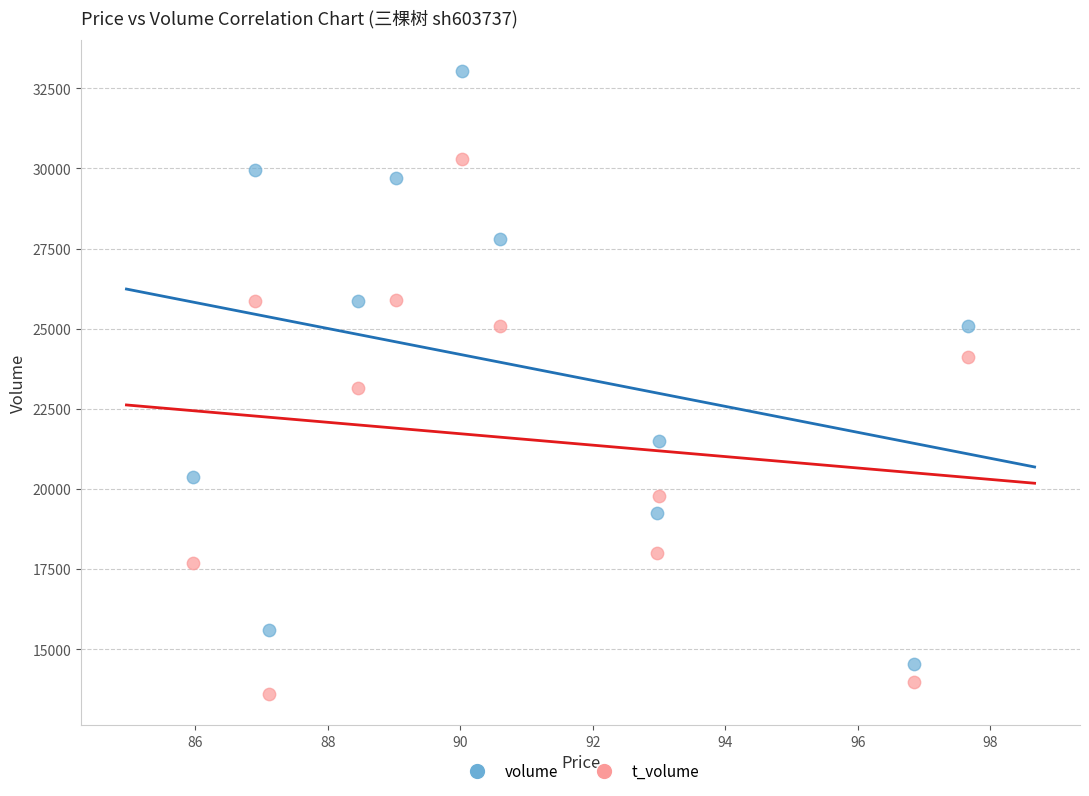

In the volume series, what Y value is closest to 23778?

25078